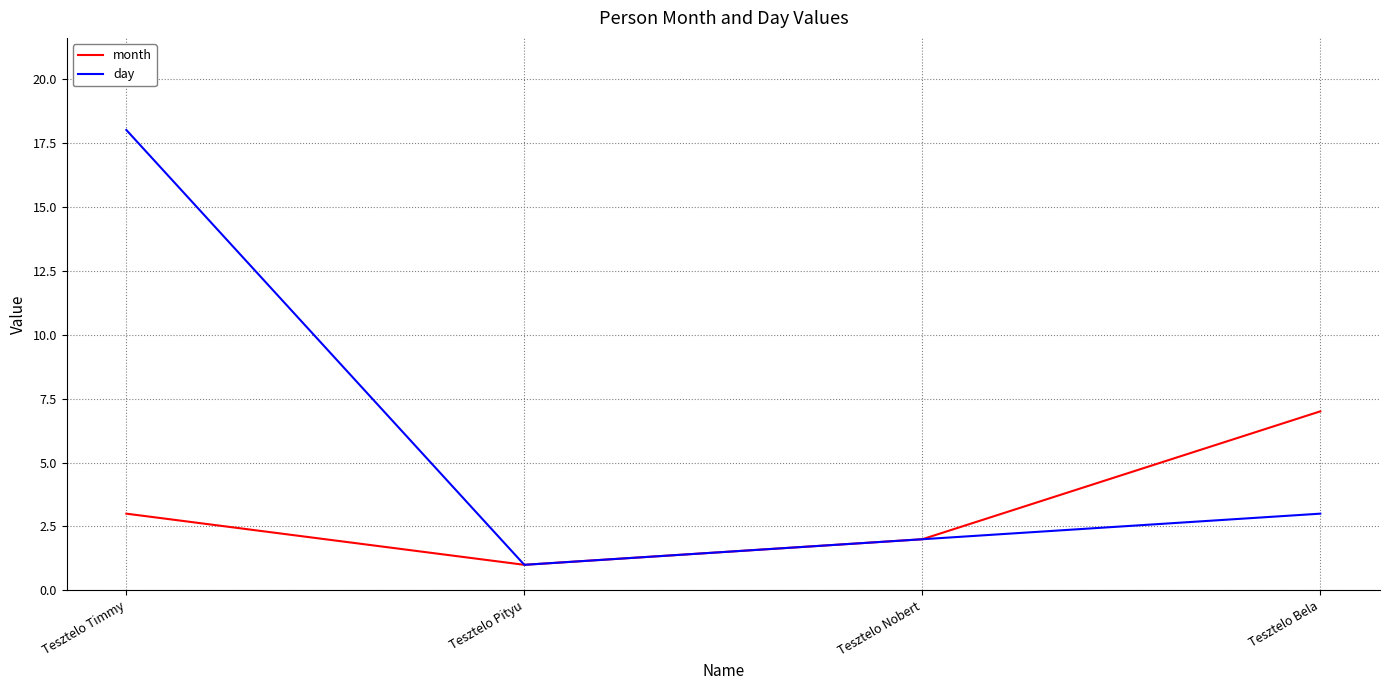

What is the minimum value for month?

1